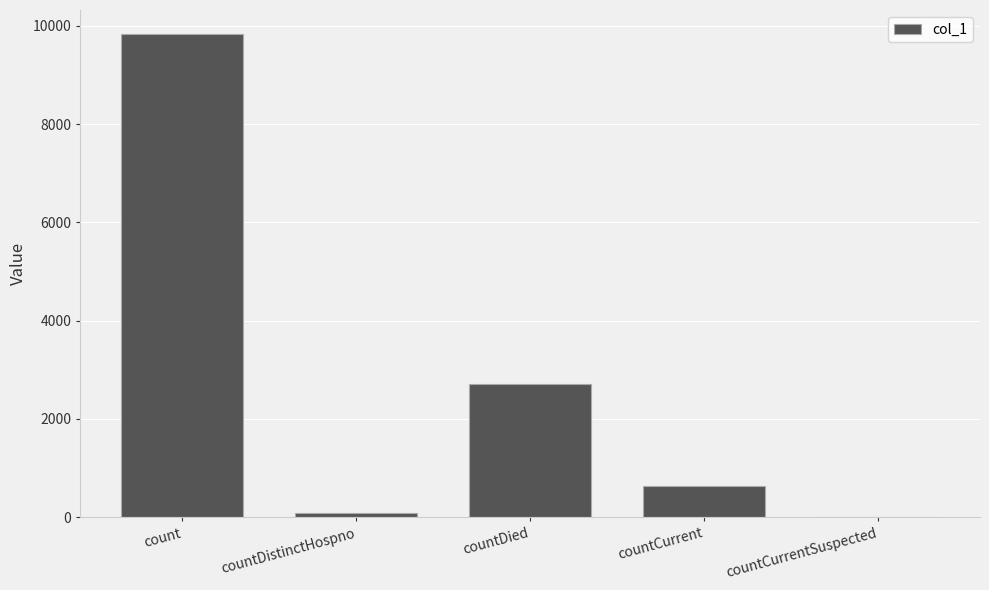

What is the change in value from count to countDistinctHospno?

-9751